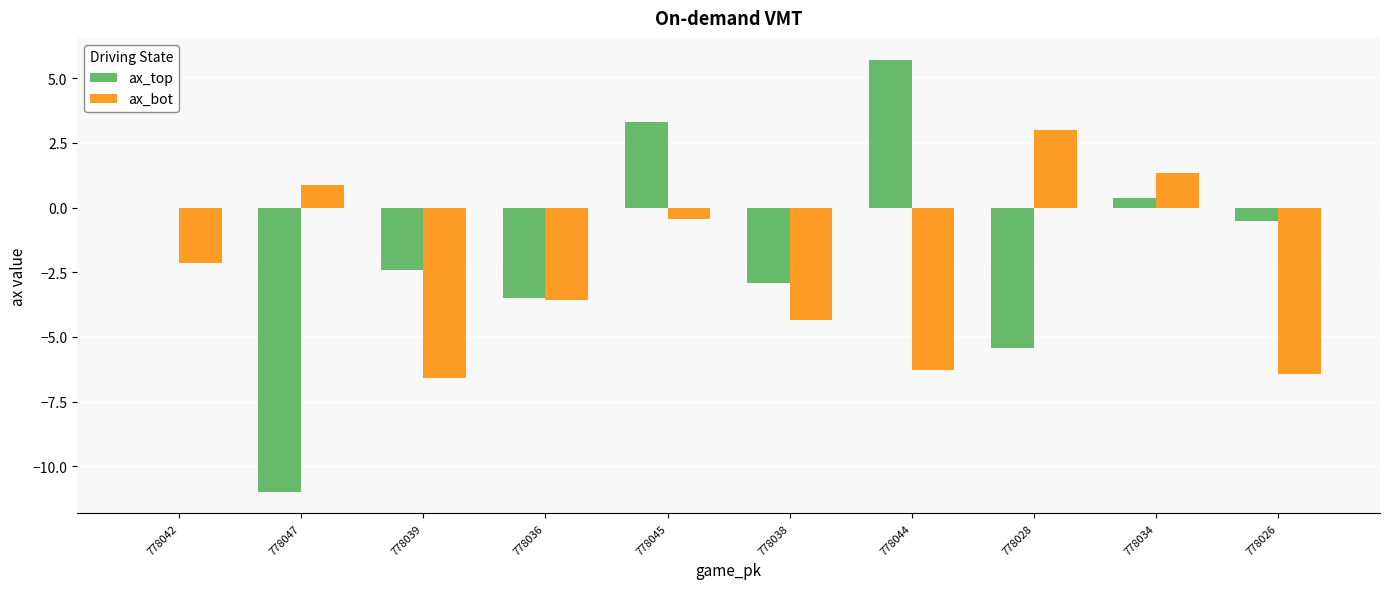

Is the value of ax_top at 778047 greater than the value of ax_bot at 778042?

No